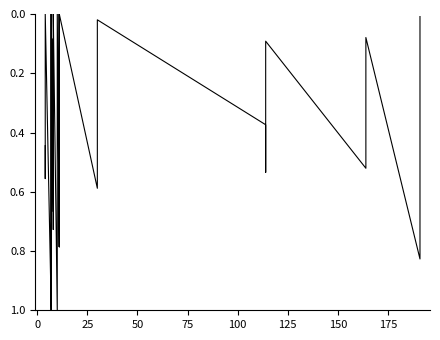

Count the number of categories in the chart.

36